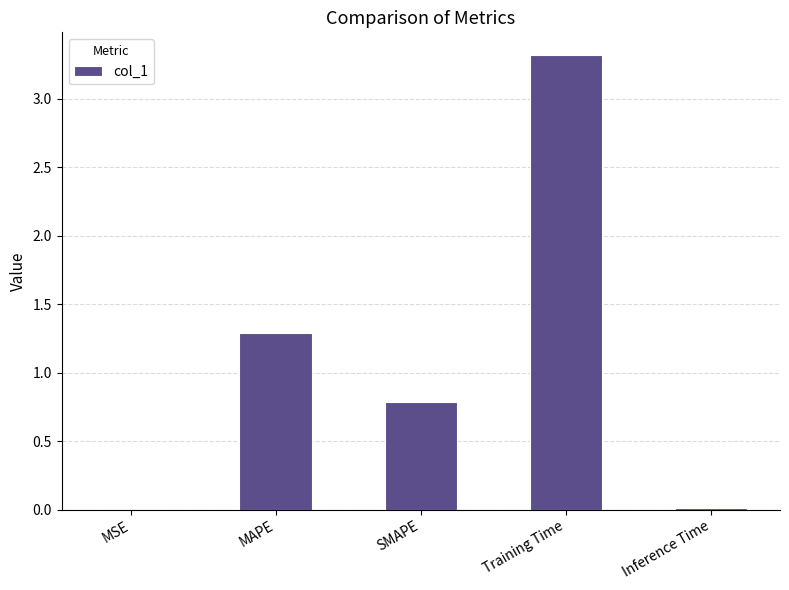

Where is the data nearest to the value 1?

SMAPE